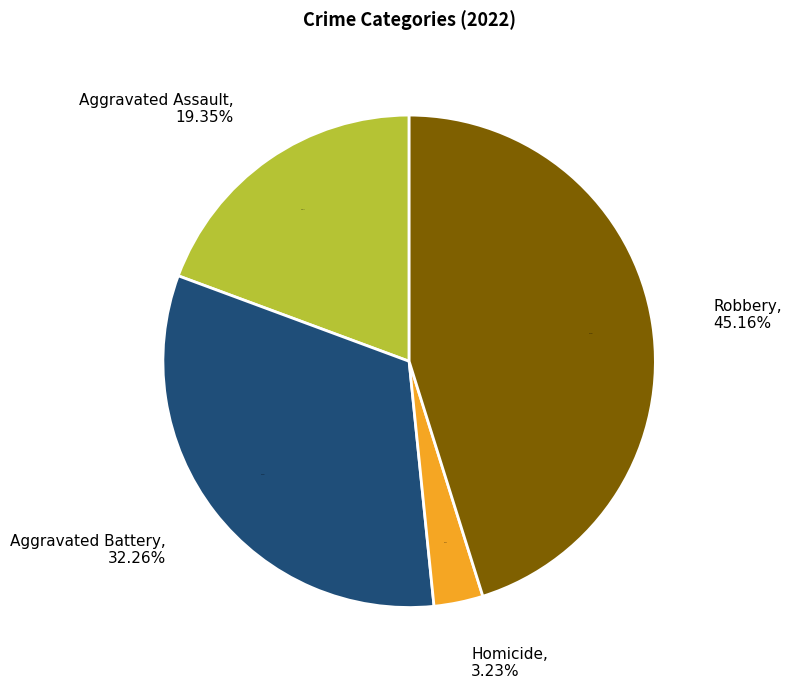

Does any single category account for the majority?

No